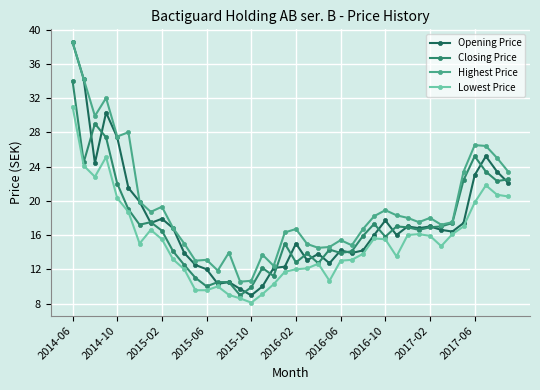

What is the greatest value displayed?

38.5